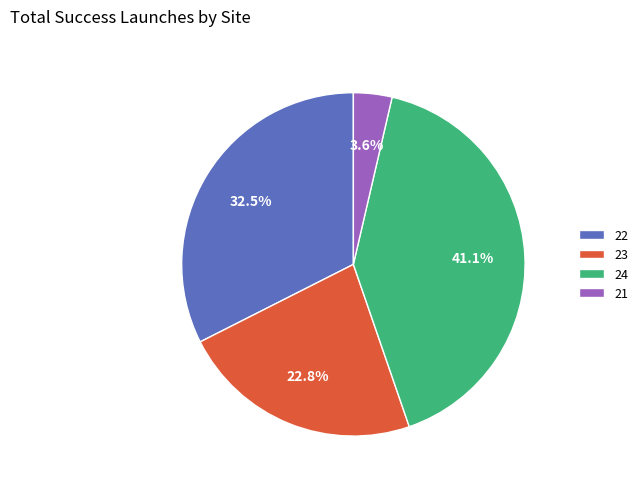

Which slice is the largest?

24